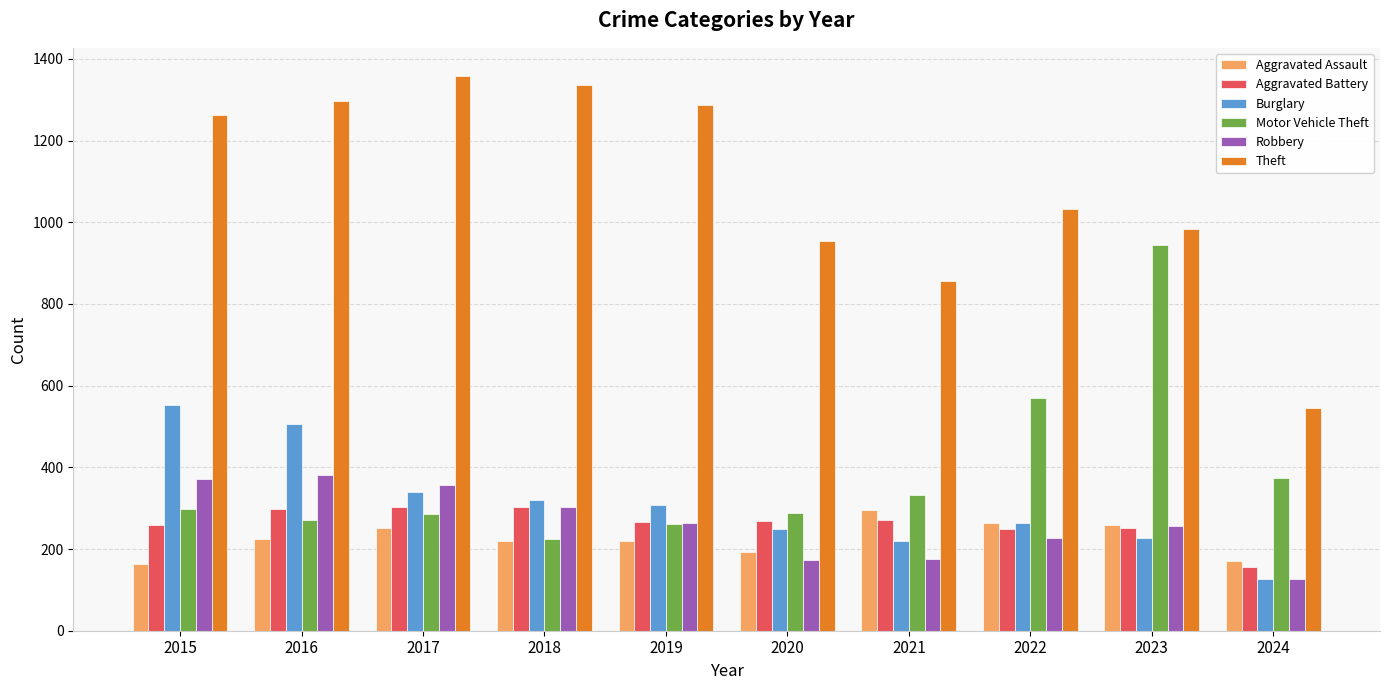

At which label does Aggravated Assault reach its peak?

2021